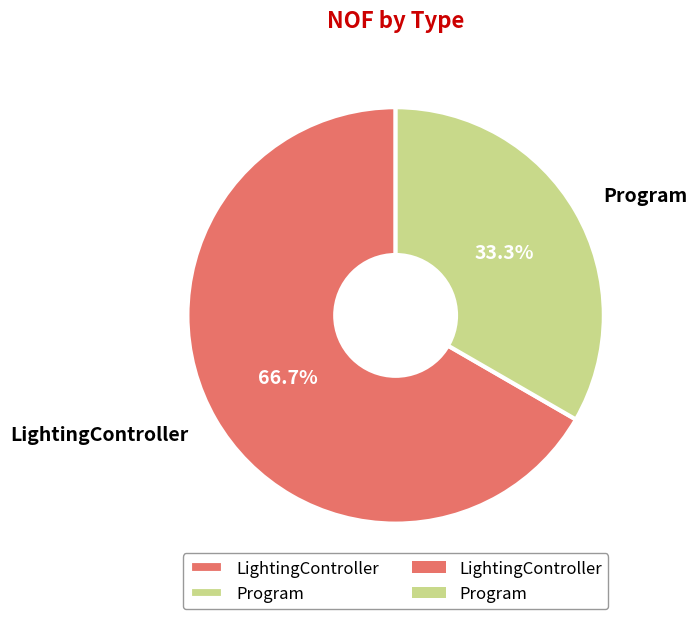

To the nearest percent, what is the difference between the largest and smallest slice percentages?

33%